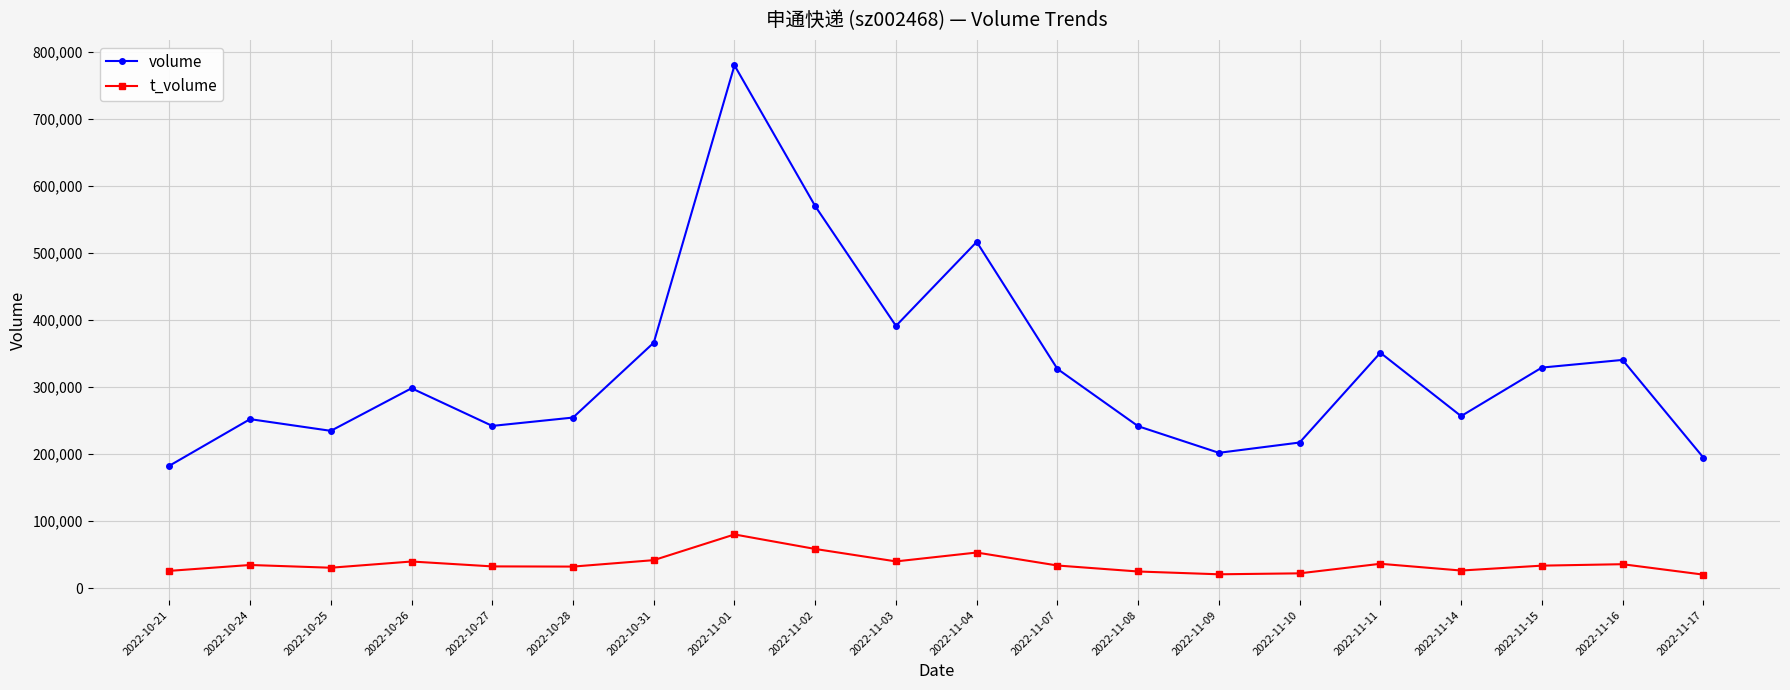

Rank the series at 2022-11-10 from highest to lowest value.

volume, t_volume